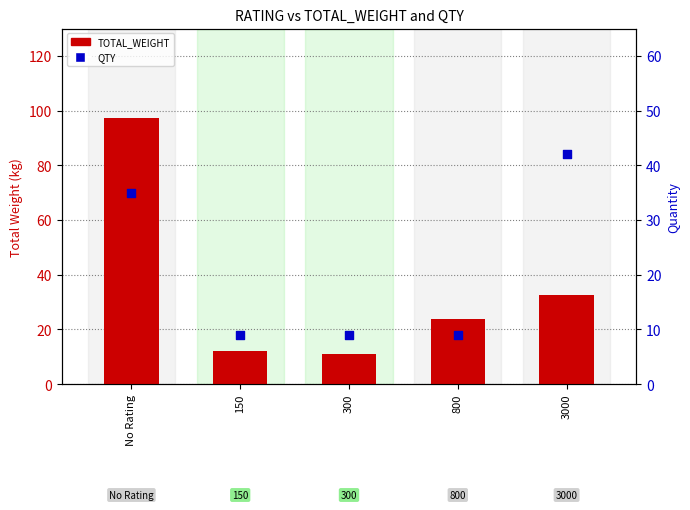

What are all the series names shown in the legend?

TOTAL_WEIGHT, QTY